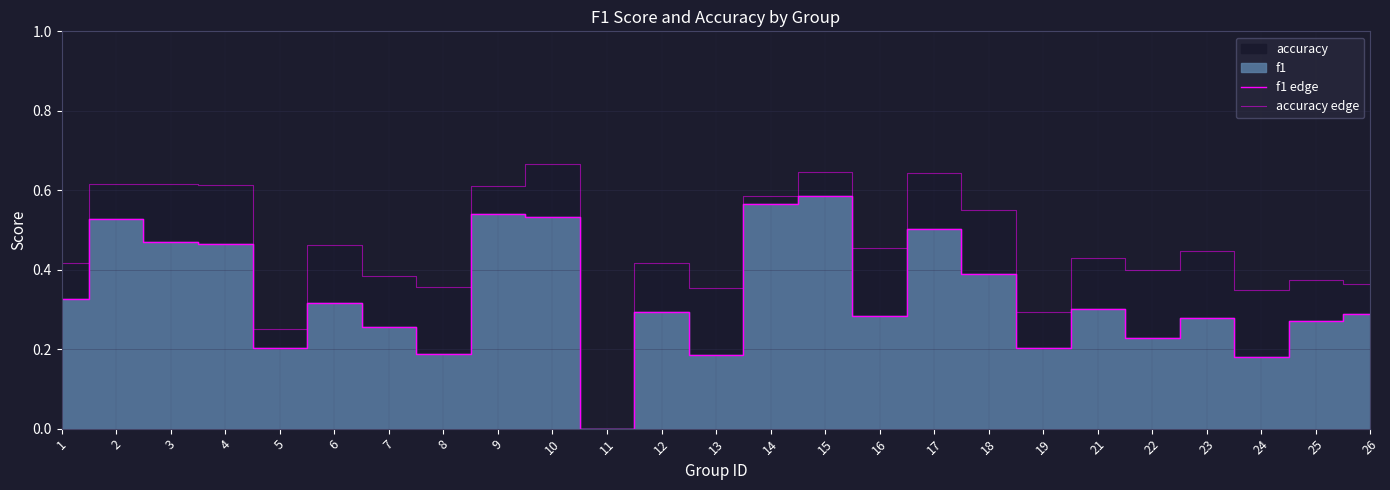

List the labels in order of accuracy edge value, largest first.

10, 15, 17, 2, 3, 4, 9, 14, 18, 6, 16, 23, 21, 1, 12, 22, 7, 25, 26, 8, 13, 24, 19, 5, 11